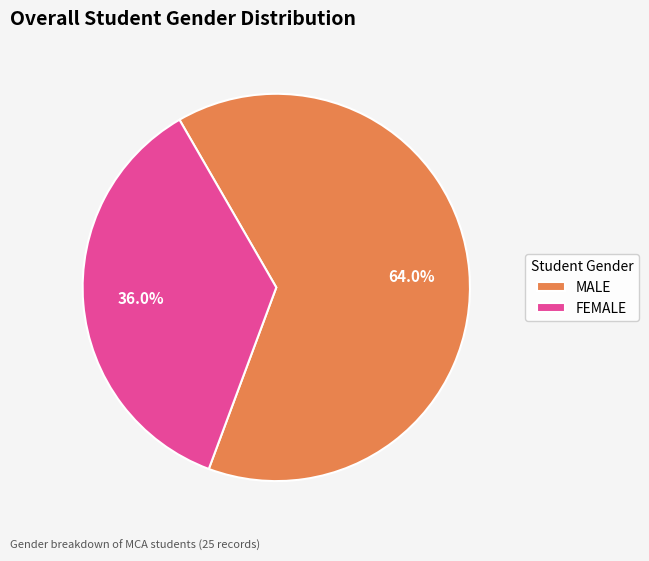

Does FEMALE account for over 50% of the chart?

No